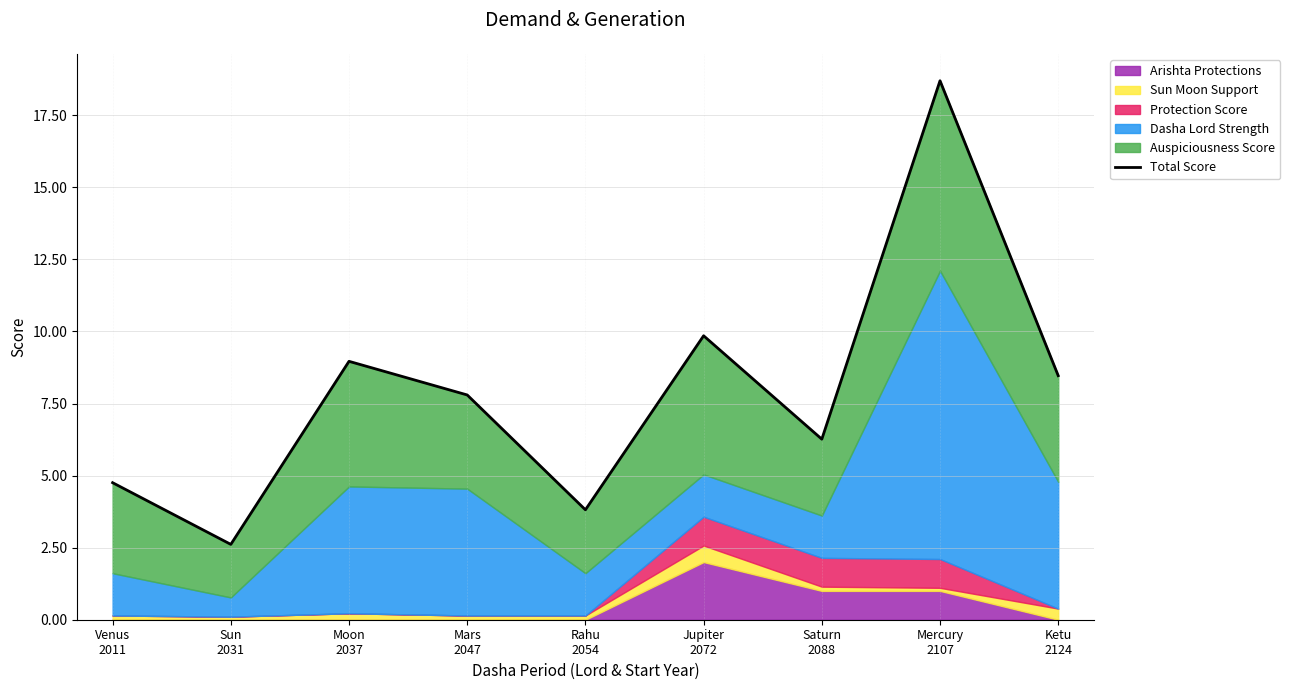

Where does the data first go above 7?

Moon
2037